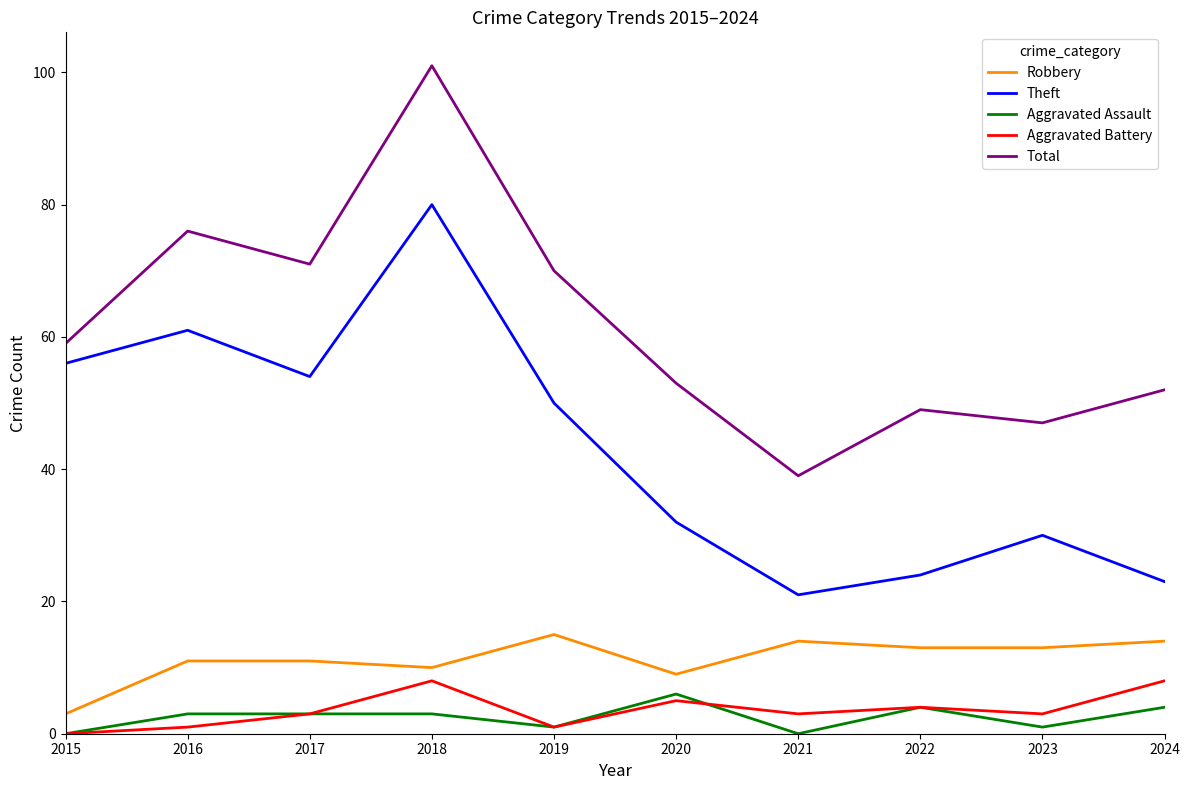

True or false: Theft and Aggravated Assault cross at least once.

False